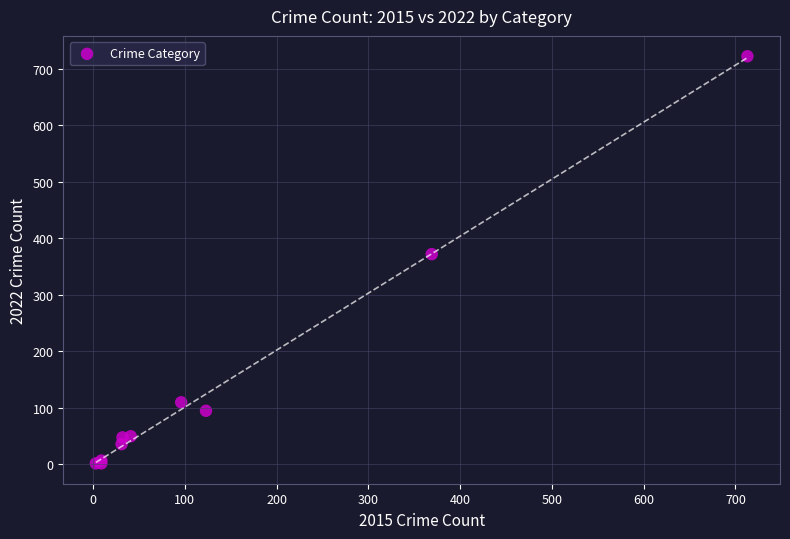

What Y value in the scatter plot is closest to 362?

372